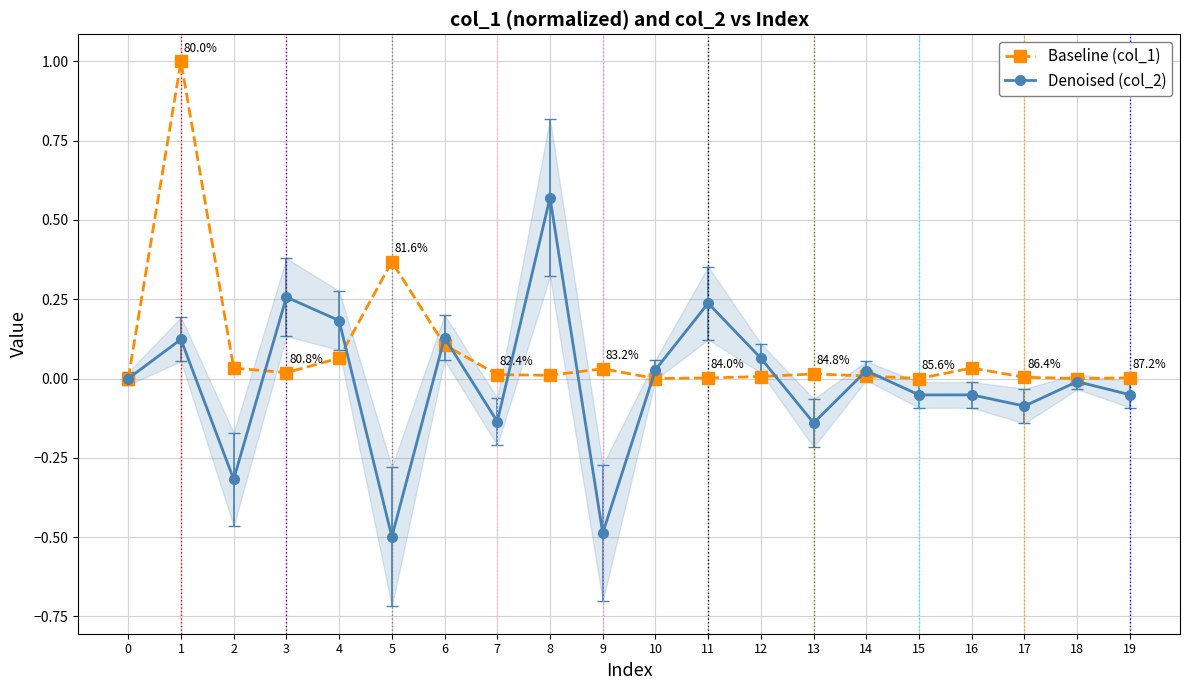

Reading left to right, extract all data points from this chart.

Baseline (col_1): 0.0	1.0	0.0	0.0	0.1	0.4	0.1	0.0	0.0	0.0	0.0	0.0	0.0	0.0	0.0	0.0	0.0	0.0	0.0	0.0
Denoised (col_2): 0.0	0.1	-0.3	0.3	0.2	-0.5	0.1	-0.1	0.6	-0.5	0.0	0.2	0.1	-0.1	0.0	-0.1	-0.1	-0.1	-0.0	-0.1